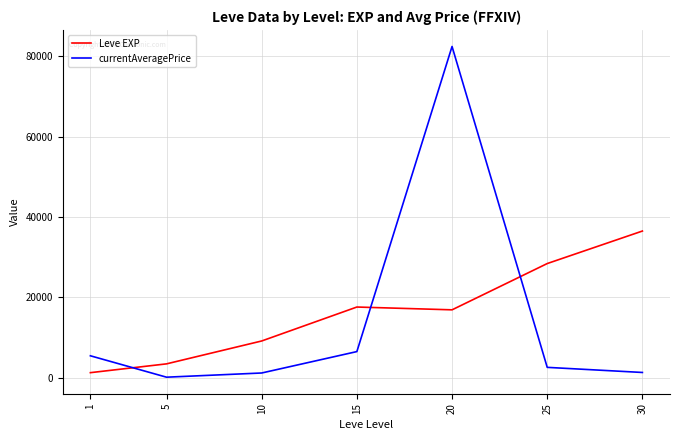

What is the spread (max minus min) of values at 15?

11098.7